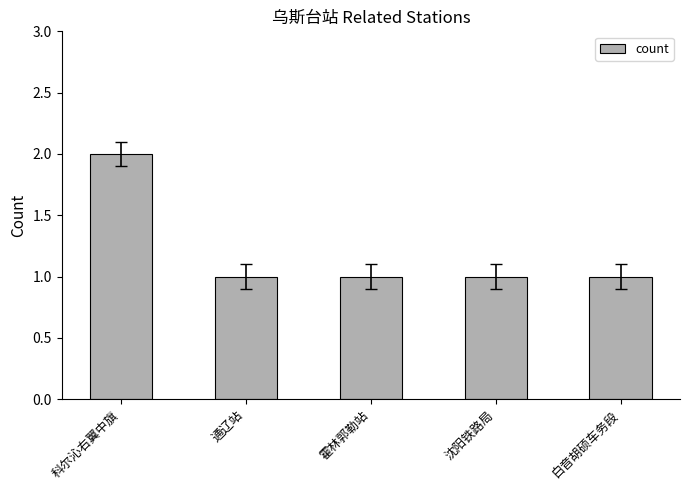

How many distinct data groups are displayed?

1